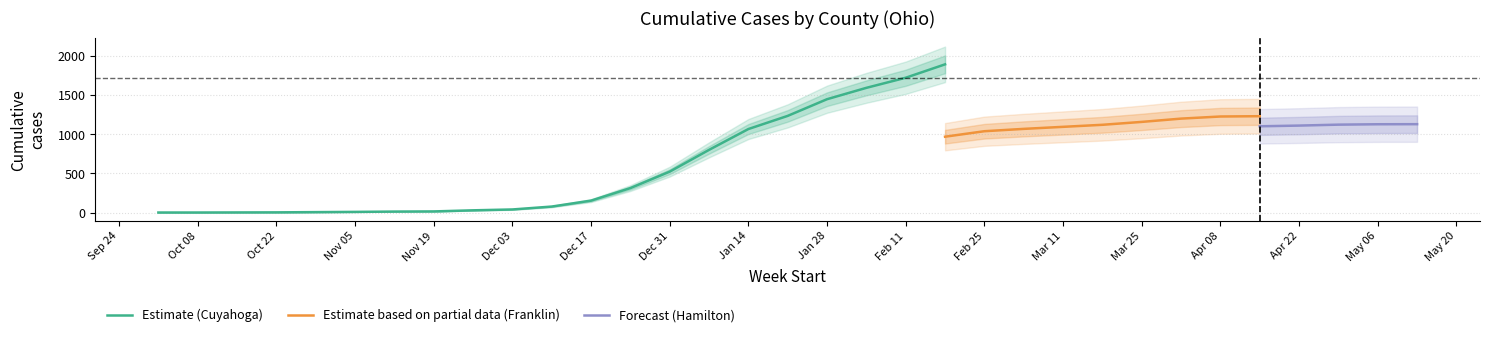

Does the chart have visible grid lines?

Yes